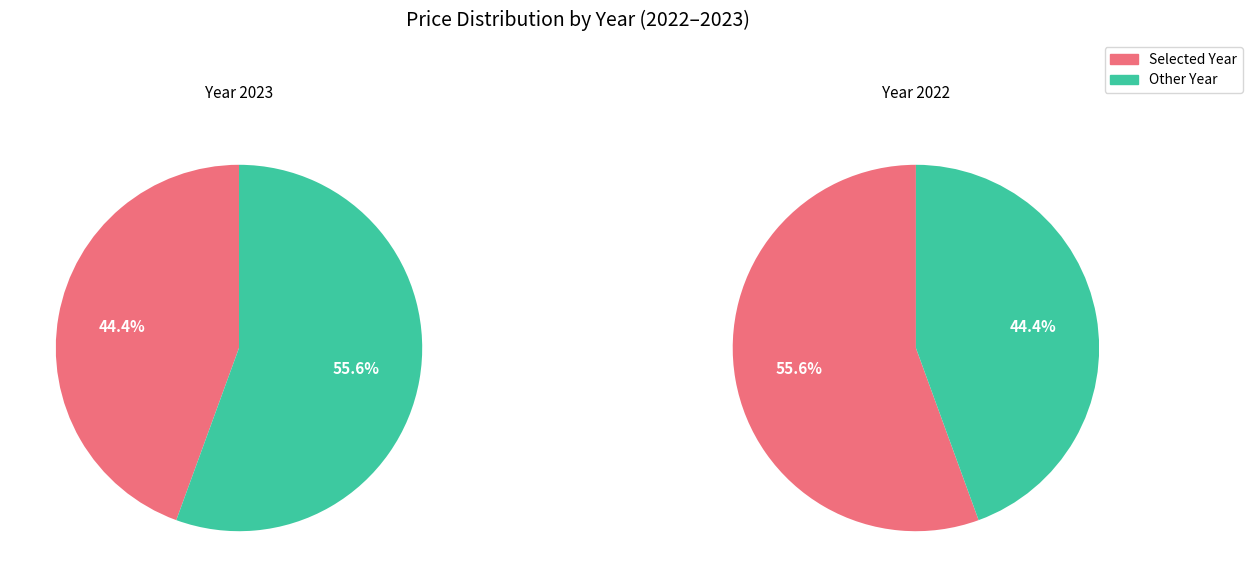

Count the number of slices in the pie.

2